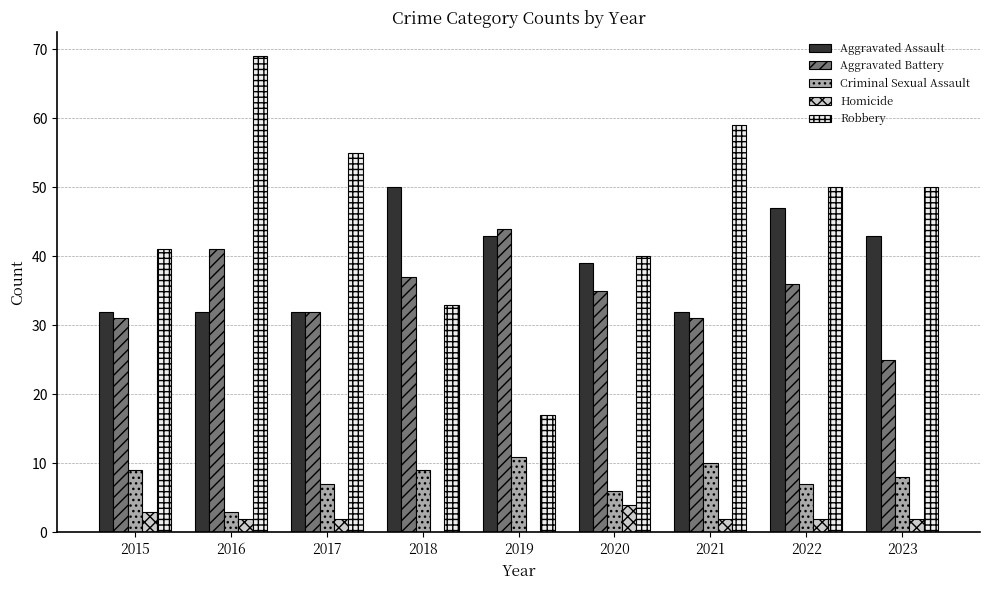

What is the sum of the Aggravated Battery values at 2021 and 2017?

63